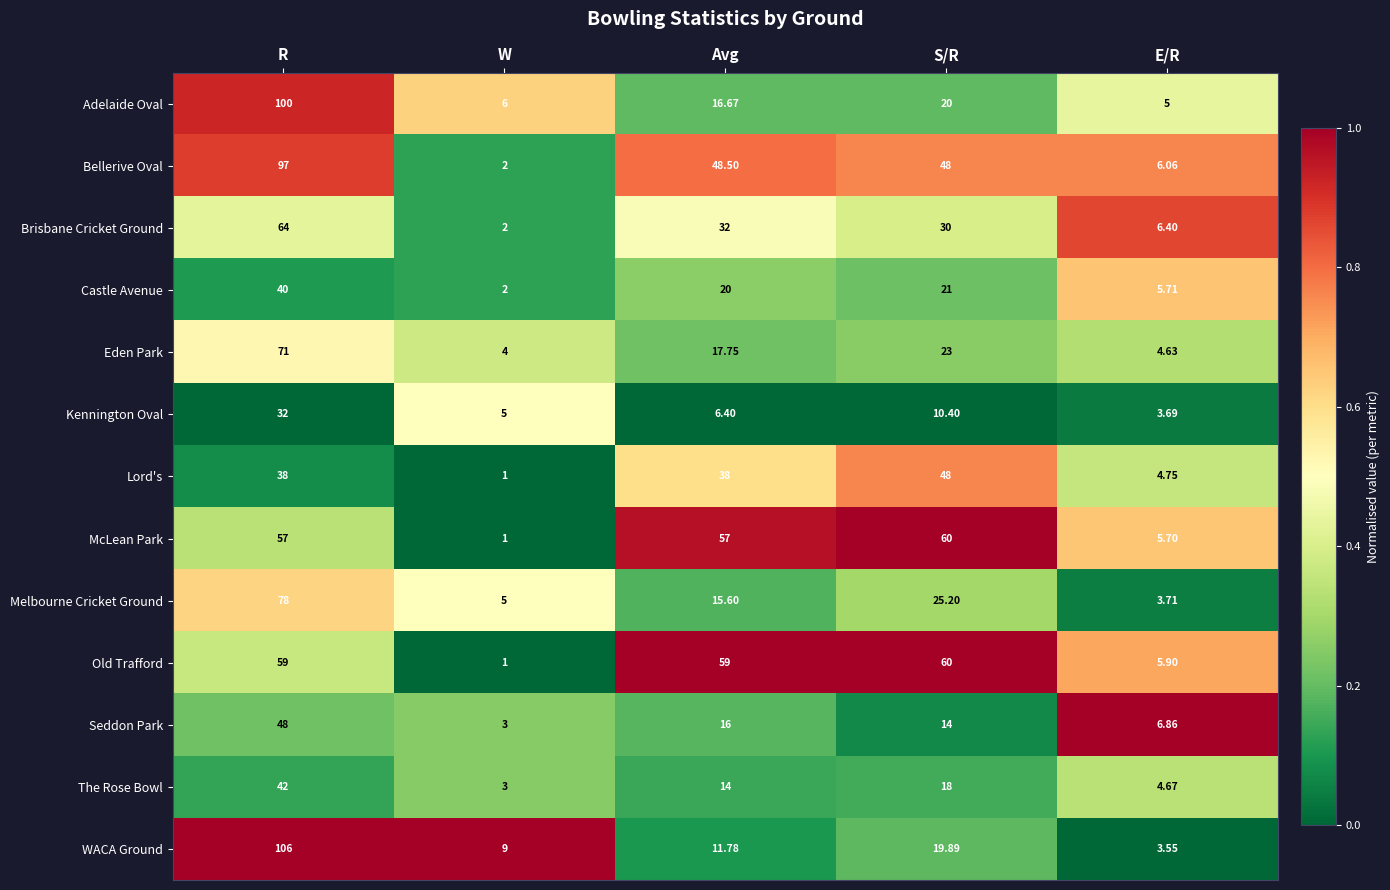

Which category has the lowest value across all series?

W